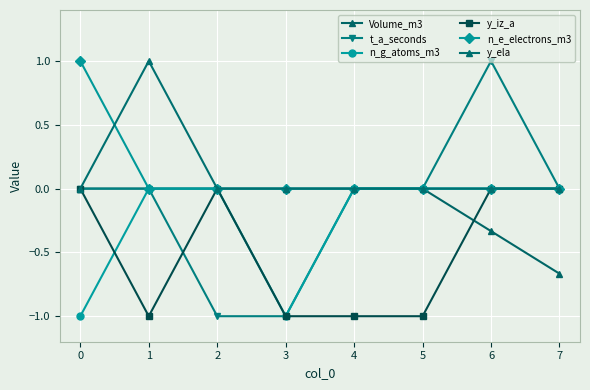

Which series has the widest spread of values?

t_a_seconds